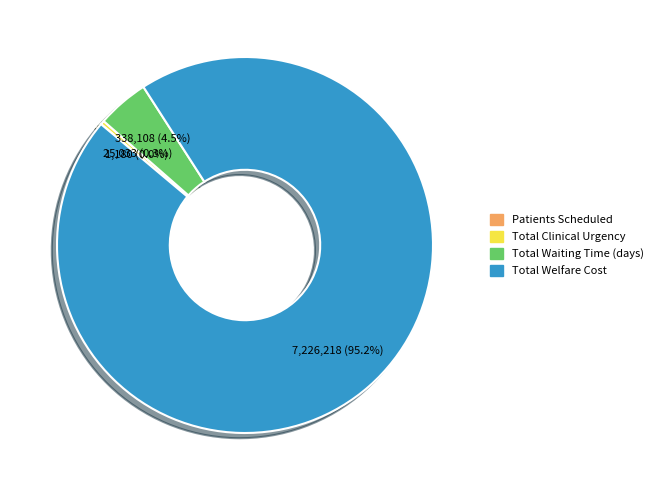

Which category has the biggest portion of the pie?

Total Welfare Cost